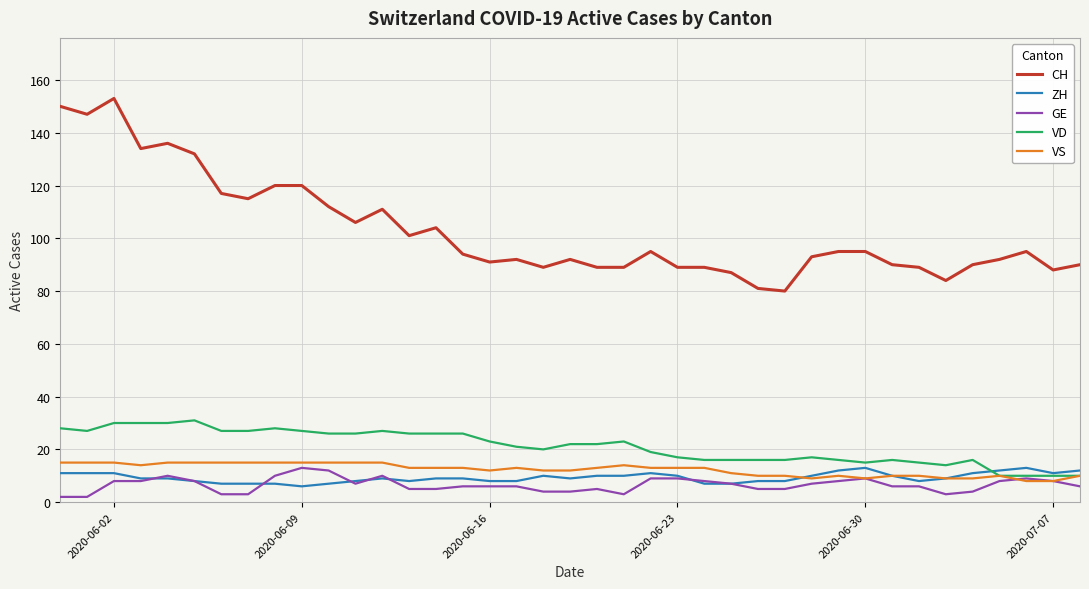

Which series has the largest total across all categories?

CH